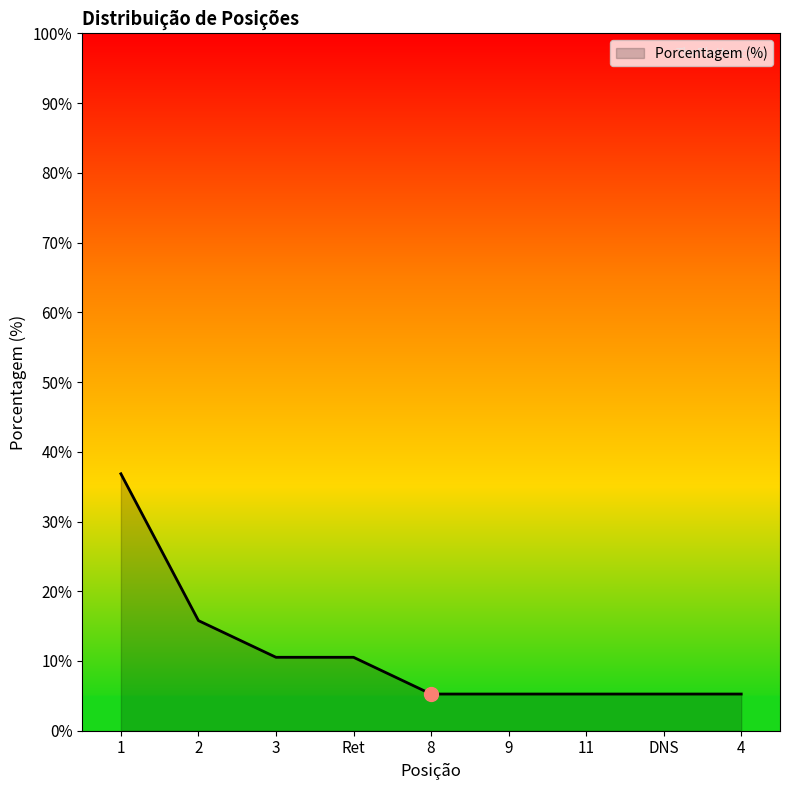

What is the smallest value displayed?

5.3